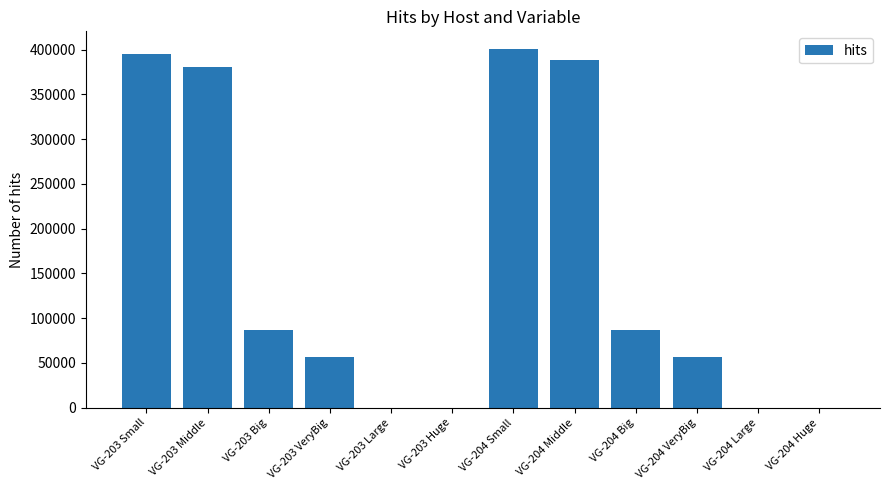

Between VG-203 Large and VG-204 Middle, which is larger?

VG-204 Middle